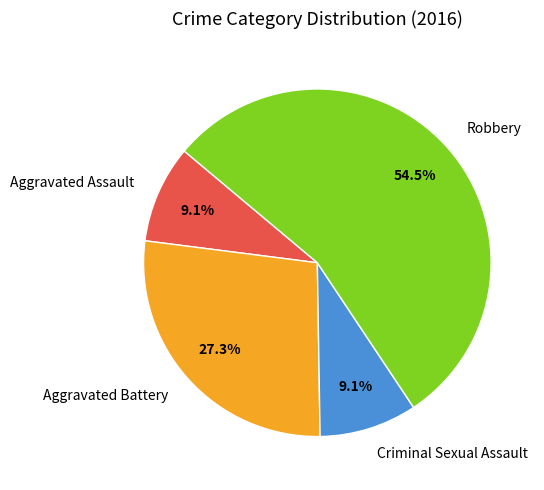

What percentage do Aggravated Assault and Robbery together represent?

63.6%